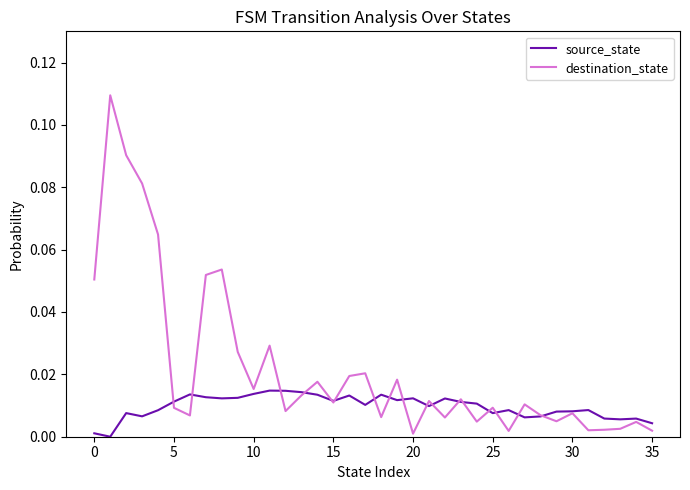

List the series in order of their overall mean, highest first.

destination_state, source_state